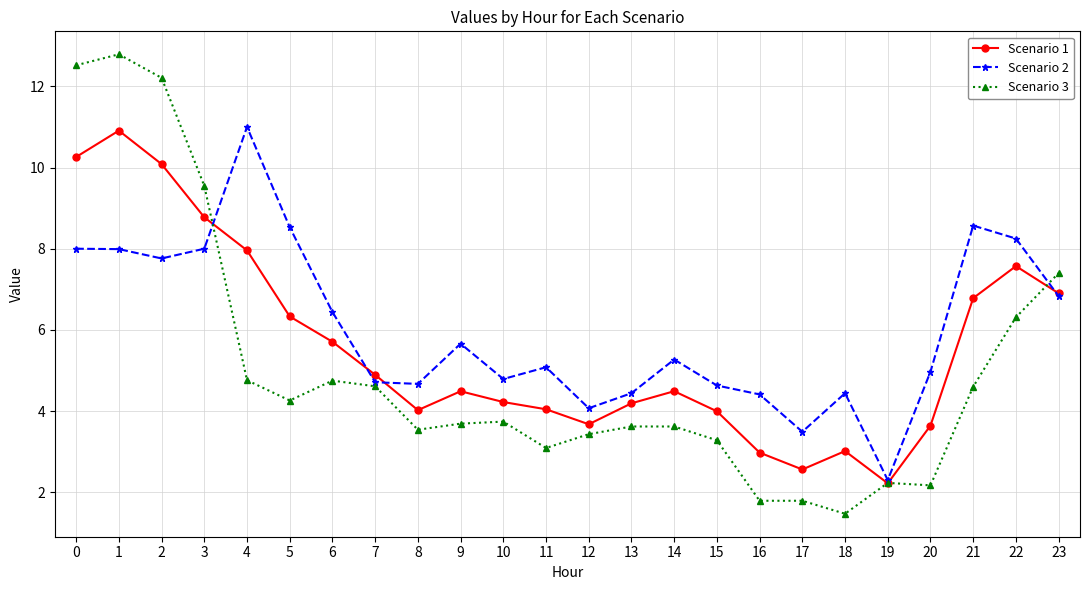

What are all the series names shown in the legend?

Scenario 1, Scenario 2, Scenario 3